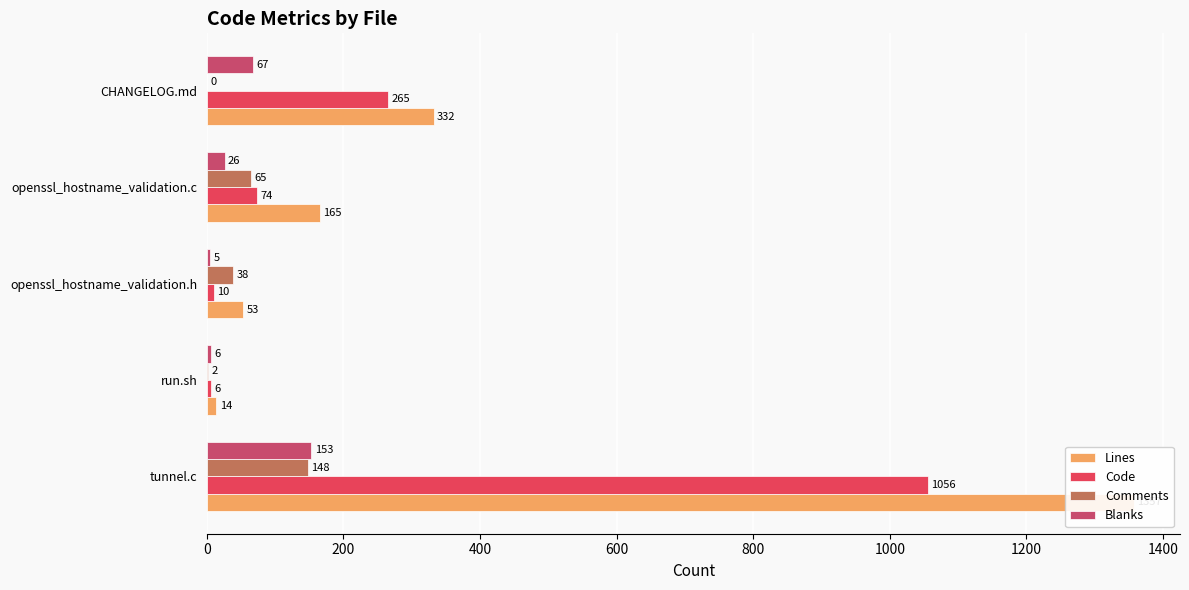

What is the sum of all Lines values?

1921